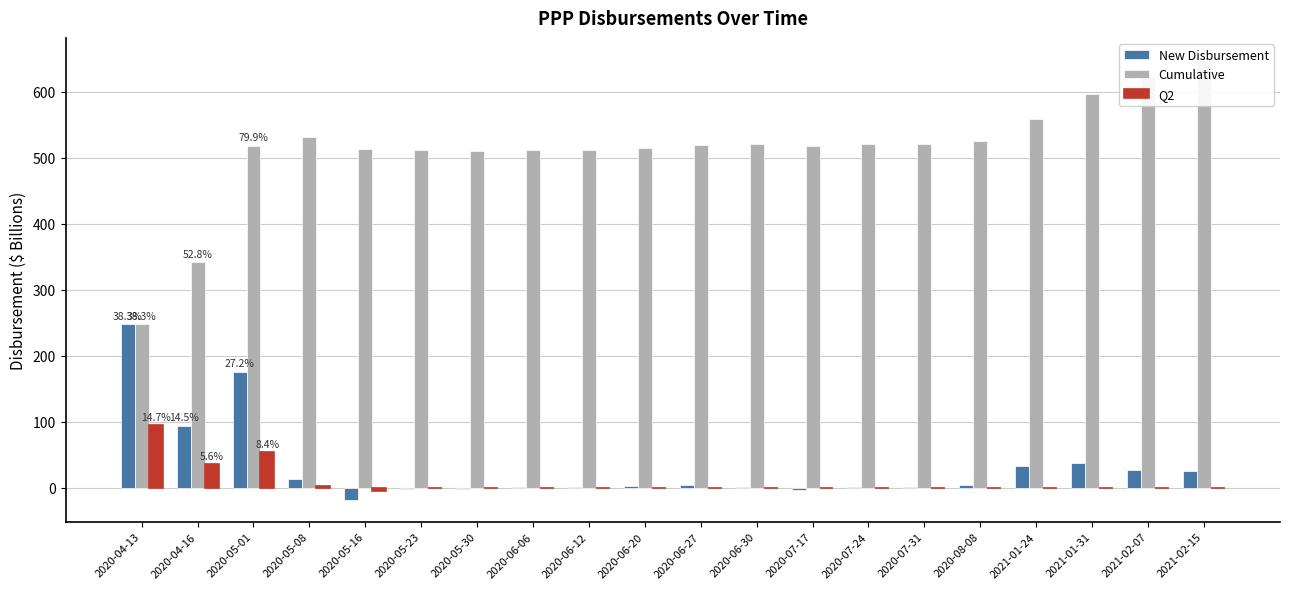

How many bars are there in each group?

3